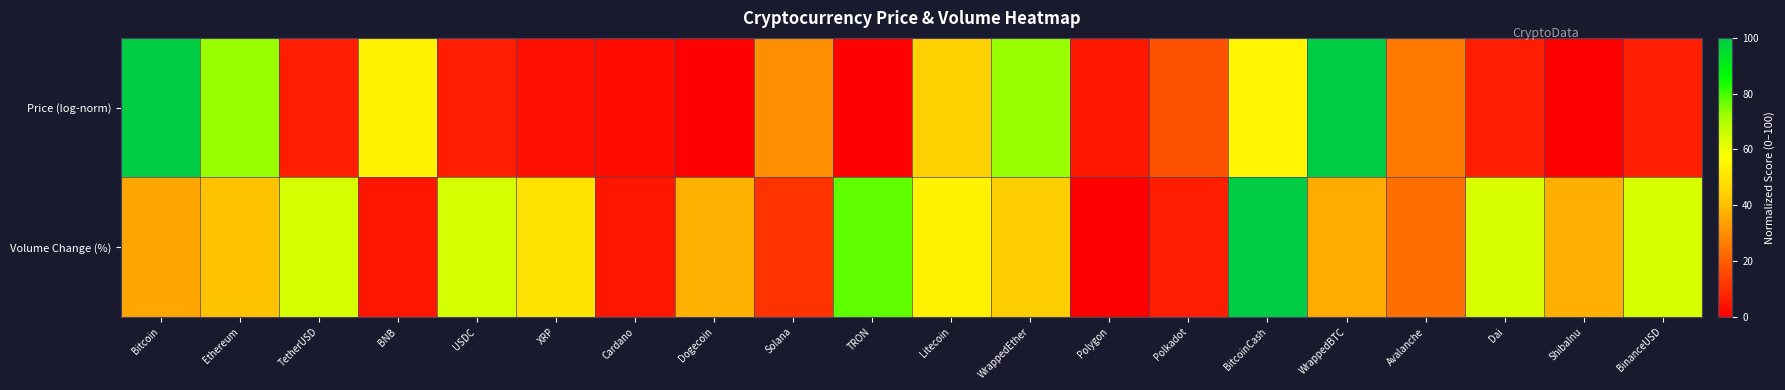

Reading left to right, what are all the values shown in this chart?

Price (log-norm): Bitcoin=100.0	Ethereum=73.0	TetherUSD=6.7	BNB=53.3	USDC=6.7	XRP=3.7	Cardano=2.4	Dogecoin=0.6	Solana=30.2	TRON=0.7	Litecoin=44.4	WrappedEther=73.0	Polygon=5.2	Polkadot=17.6	BitcoinCash=54.6	WrappedBTC=100.0	Avalanche=25.6	Dai=6.7	ShibaInu=0.0	BinanceUSD=6.7
Volume Change (%): Bitcoin=35.0	Ethereum=41.0	TetherUSD=64.2	BNB=4.7	USDC=64.2	XRP=49.2	Cardano=5.0	Dogecoin=37.5	Solana=10.7	TRON=77.5	Litecoin=53.8	WrappedEther=43.5	Polygon=0.0	Polkadot=7.0	BitcoinCash=100.0	WrappedBTC=36.2	Avalanche=23.2	Dai=63.5	ShibaInu=37.0	BinanceUSD=63.7